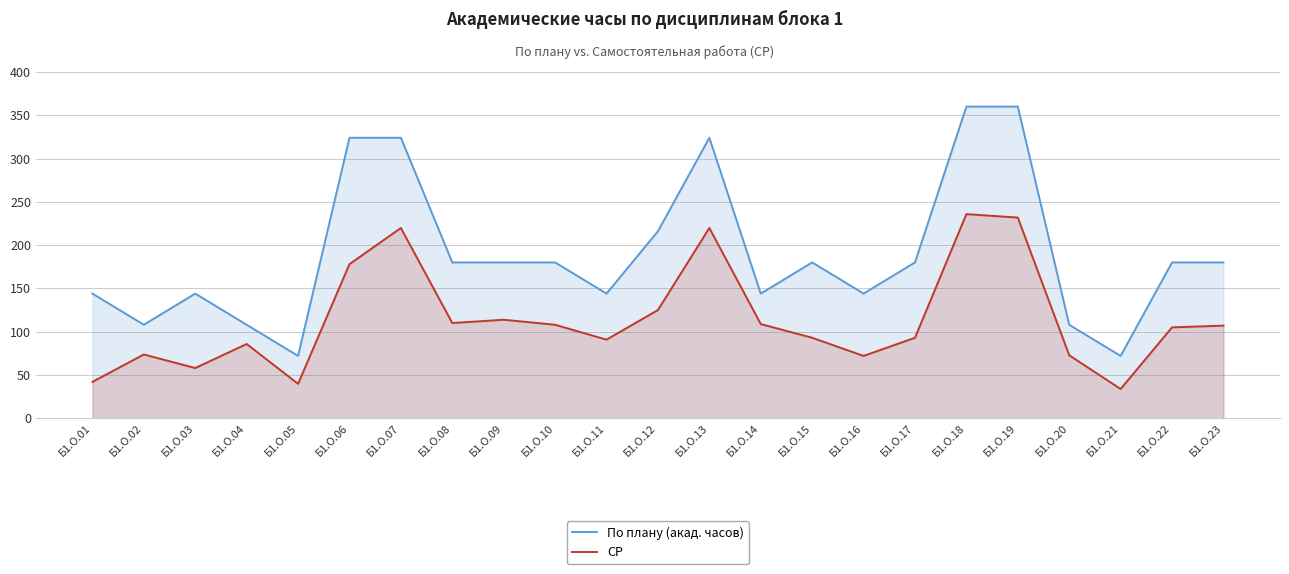

List the series in order of their overall mean, highest first.

По плану (акад. часов), СР